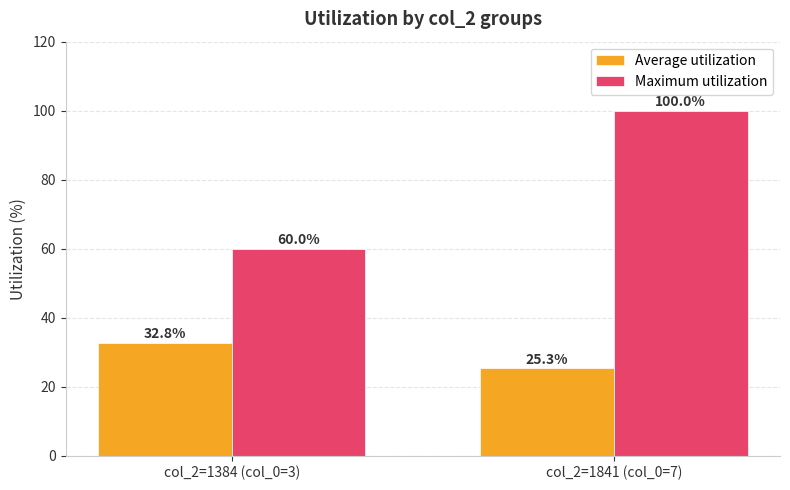

Are the bars grouped side by side (vs. stacked)?

Yes